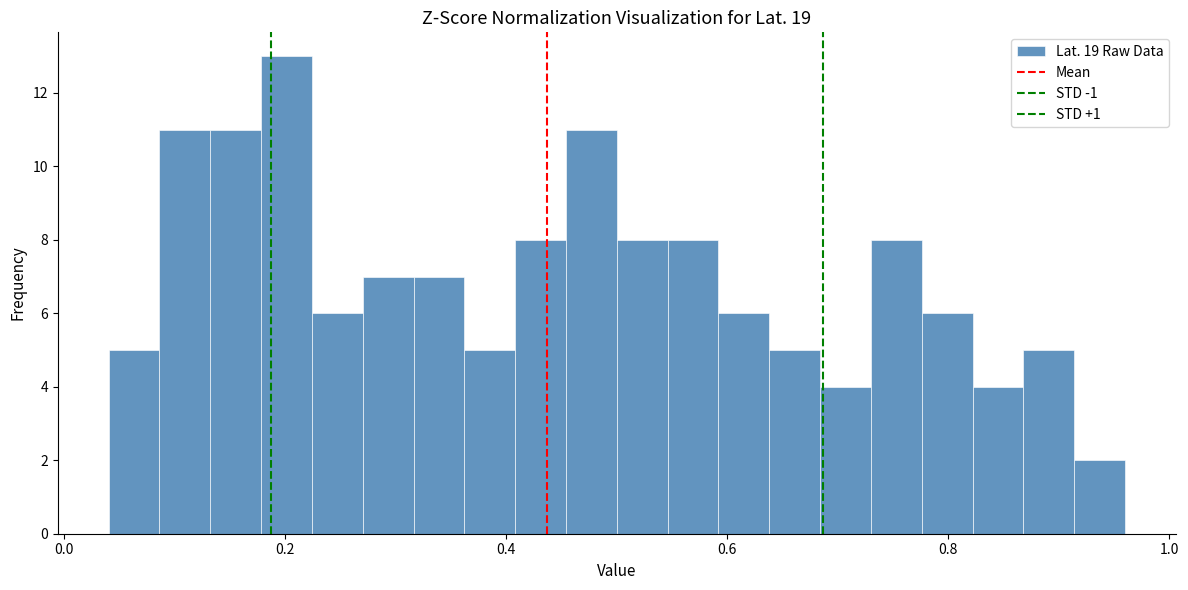

Around what value on the x-axis is the tallest bar? Give the approximate position of its centre, as read against the axis.

0.20